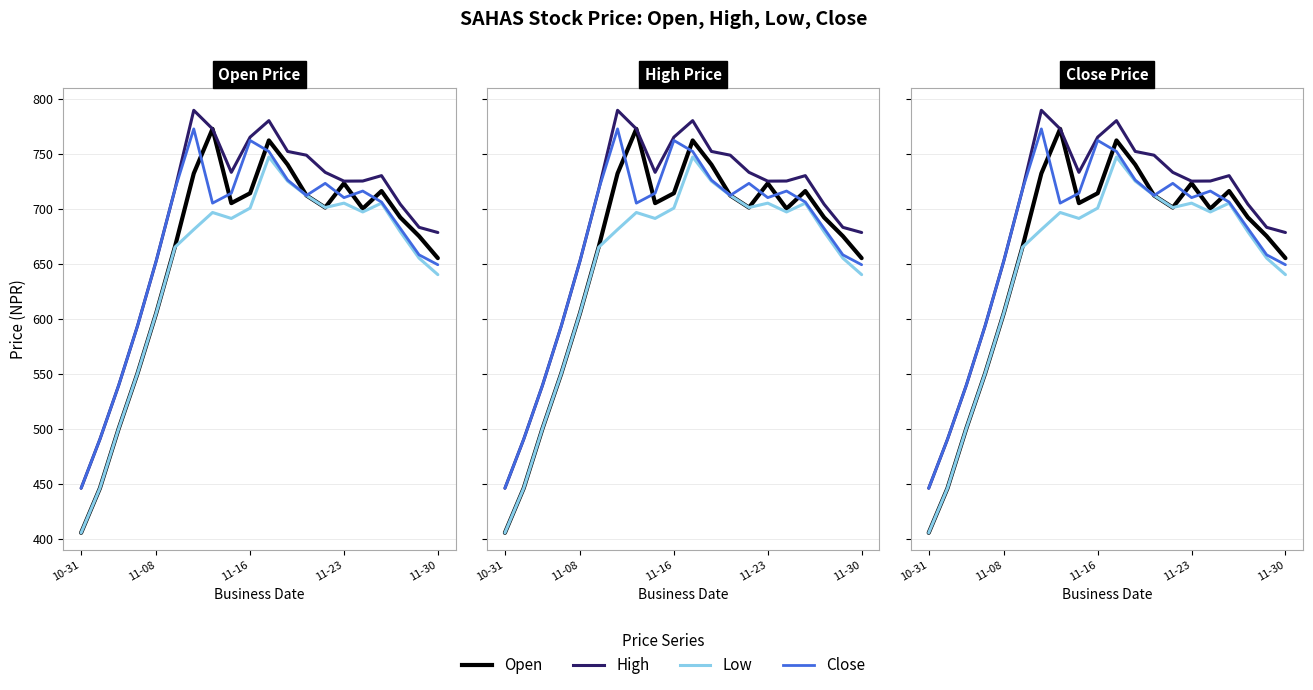

What is the maximum value shown in the chart?

789.4